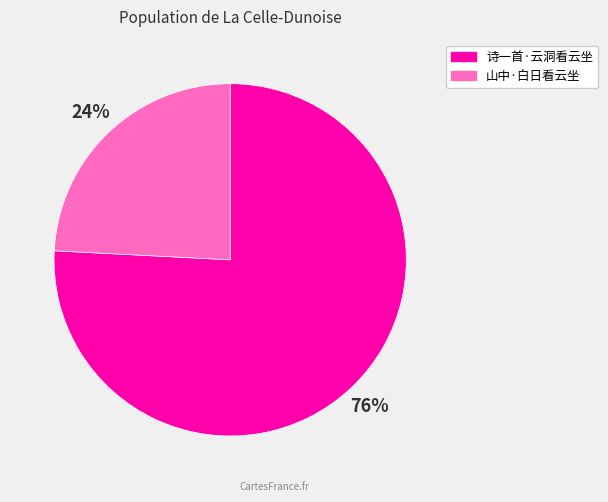

True or false: 山中·白日看云坐 accounts for 12% of the total.

False